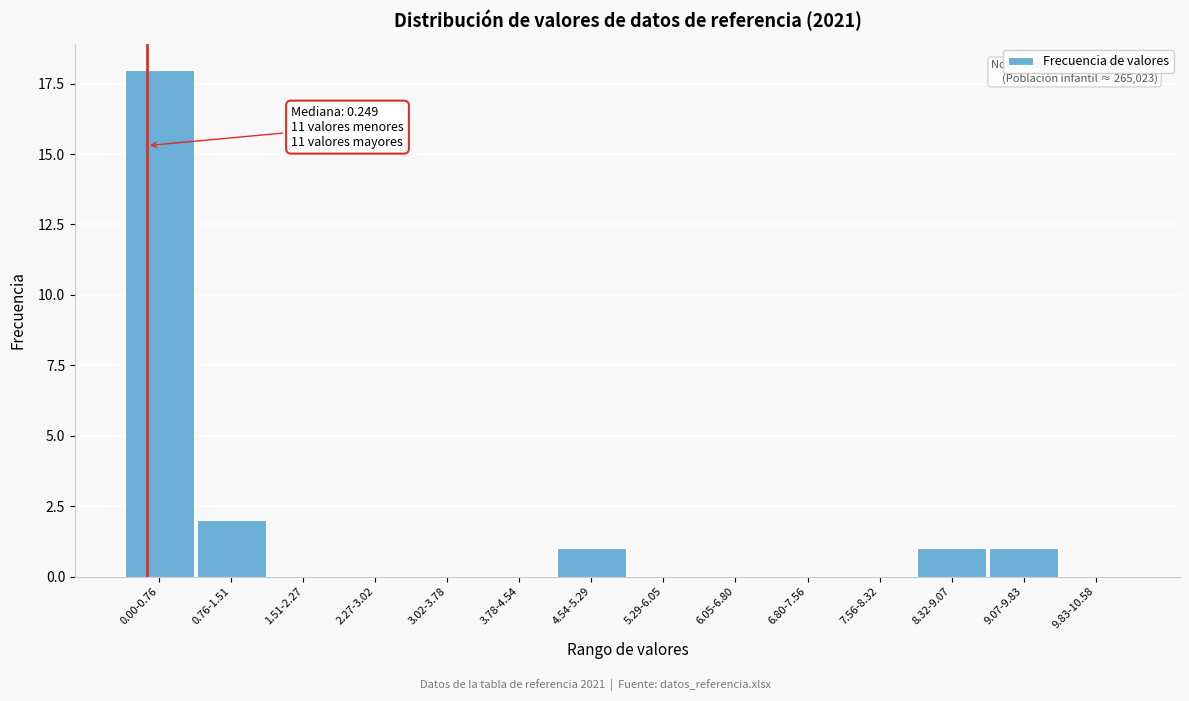

Reading left to right, extract all data points from this chart.

0.00-0.76=18	0.76-1.51=2	1.51-2.27=0	2.27-3.02=0	3.02-3.78=0	3.78-4.54=0	4.54-5.29=1	5.29-6.05=0	6.05-6.80=0	6.80-7.56=0	7.56-8.32=0	8.32-9.07=1	9.07-9.83=1	9.83-10.58=0